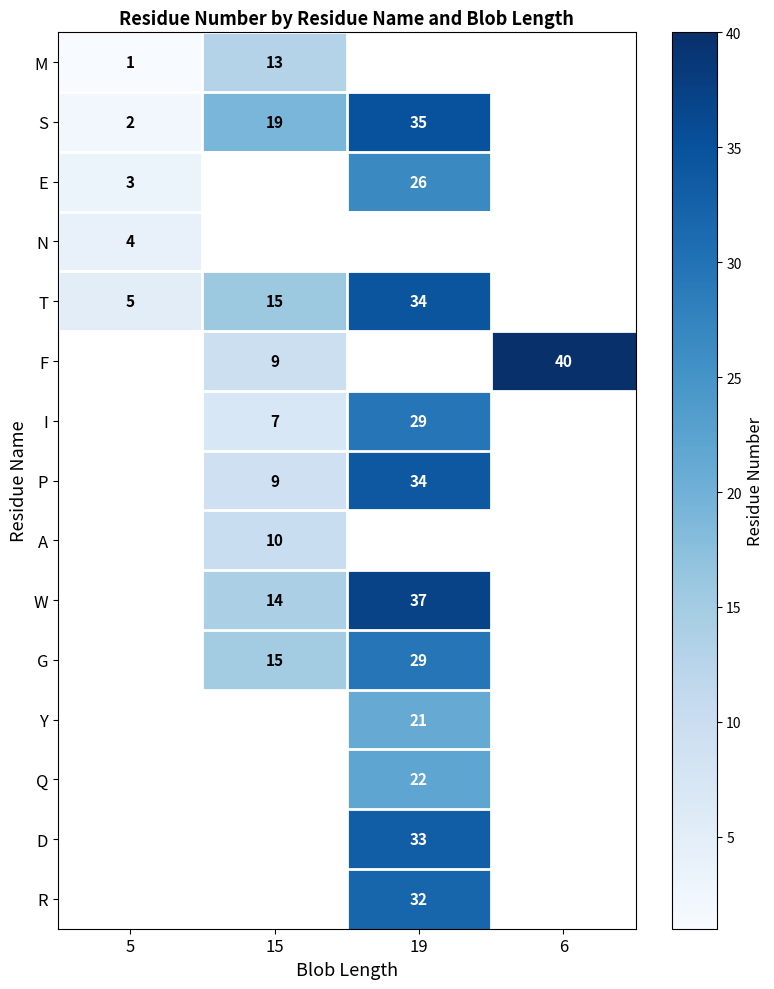

What is the smallest value displayed?

1.0